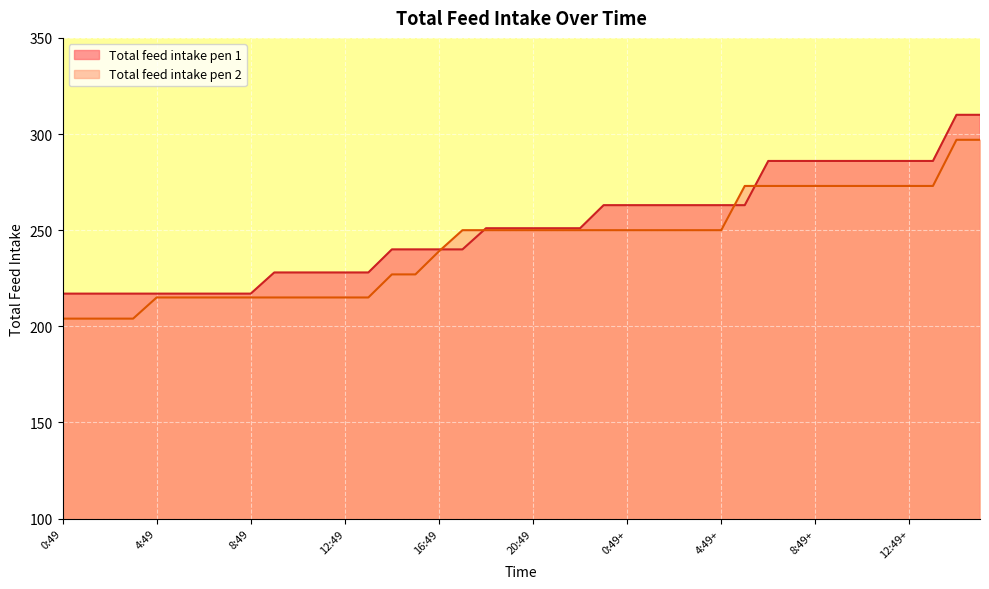

How many times do Total feed intake pen 2 and Total feed intake pen 1 cross each other?

4